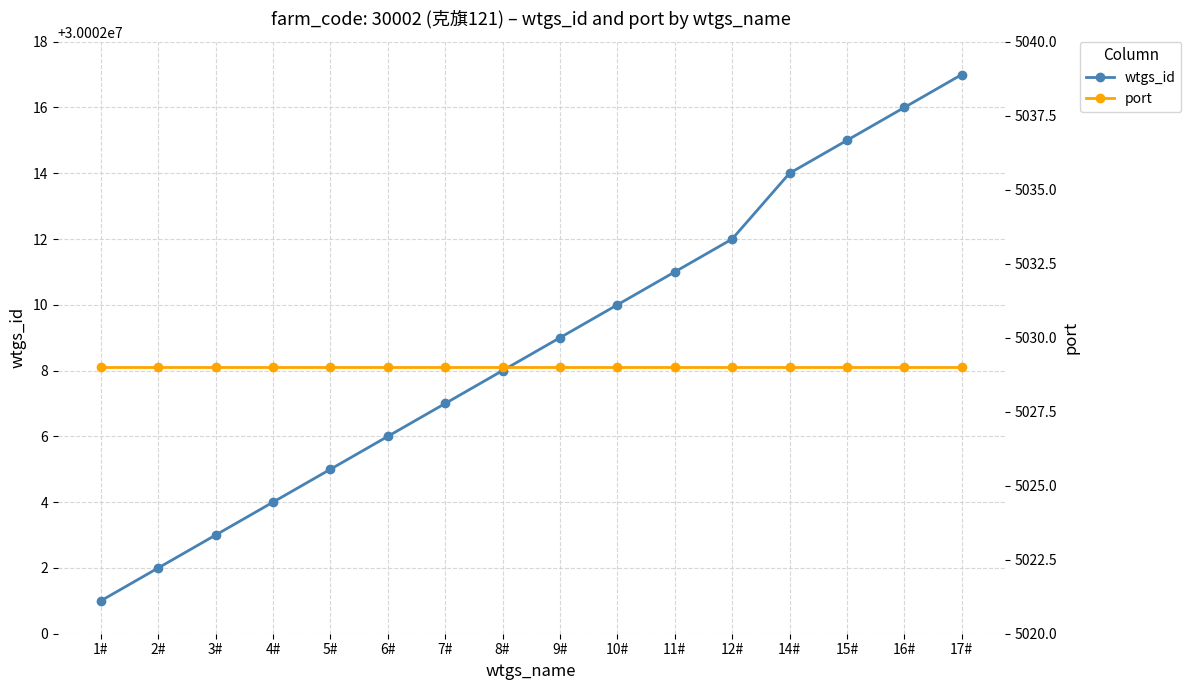

At which category does the chart reach its minimum across all series?

1#